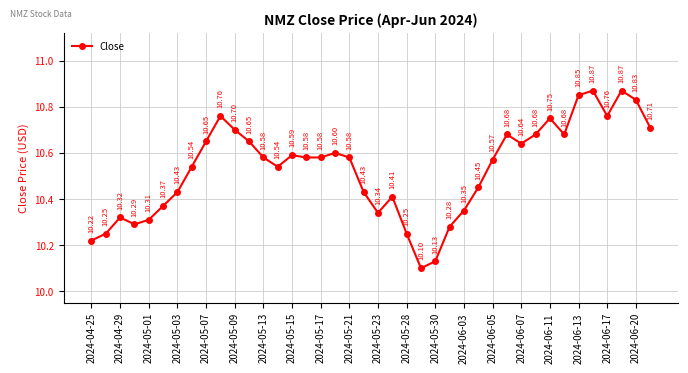

What is the difference between the maximum and second lowest values?

0.7